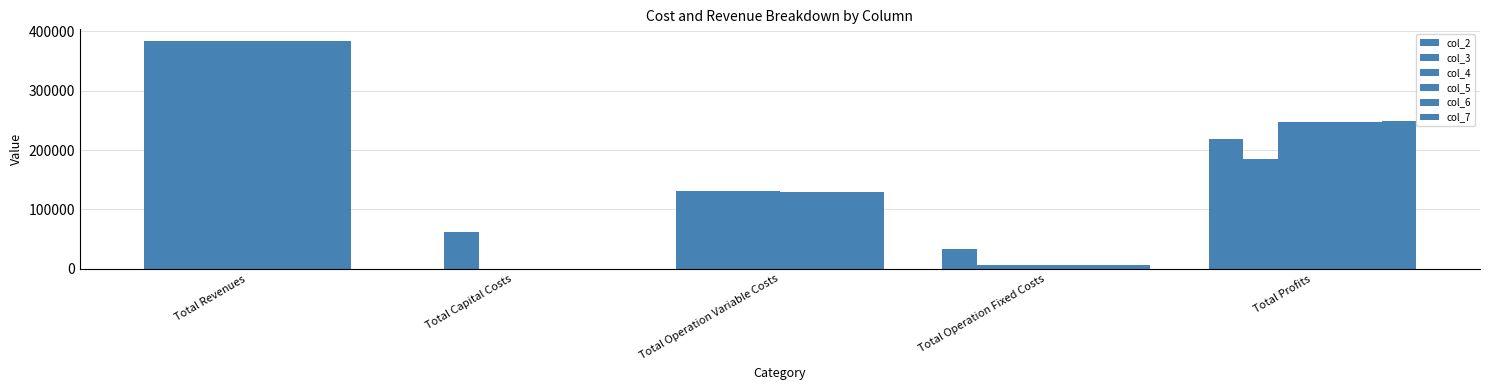

Rank the categories by col_6 value from highest to lowest.

Total Revenues, Total Profits, Total Operation Variable Costs, Total Operation Fixed Costs, Total Capital Costs